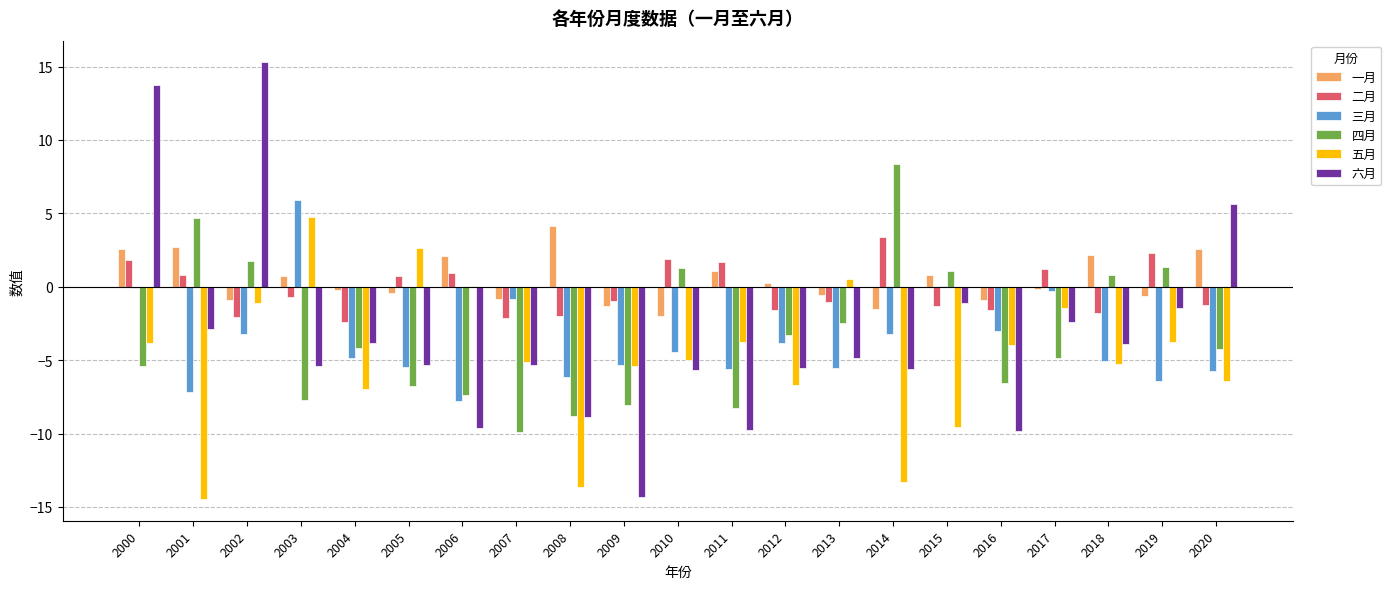

At which label does 六月 first exceed -5?

2000